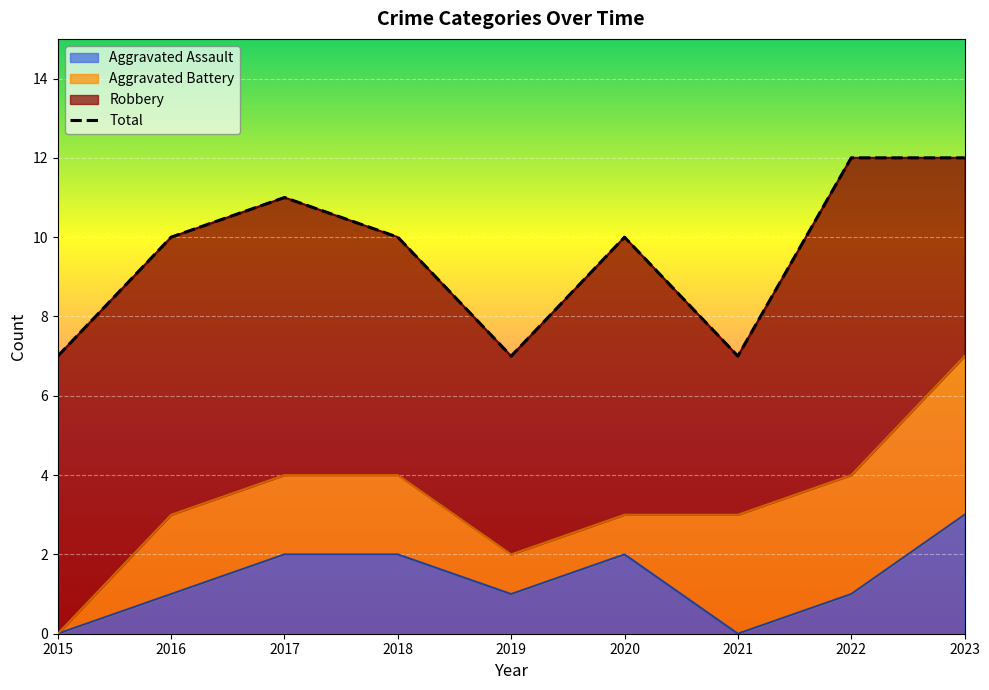

True or false: Aggravated Assault has a value of 5 at 2023.

False